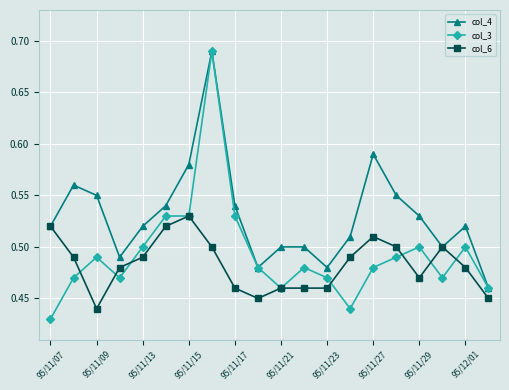

List the series in order of their overall mean, lowest first.

col_6, col_3, col_4